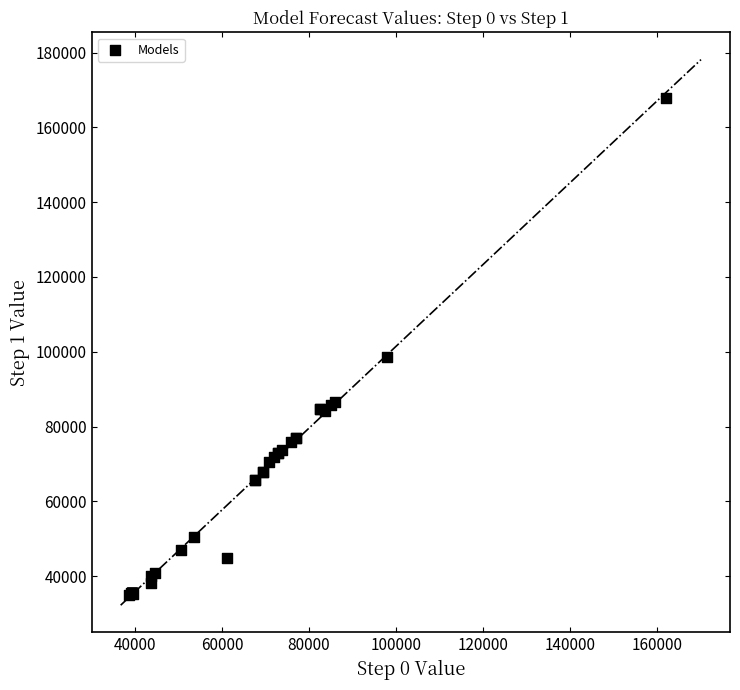

What Y value in the scatter plot is closest to 101467?

98610.1